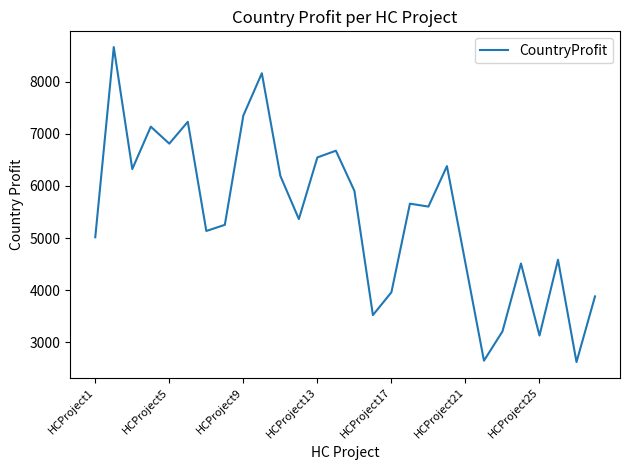

What is the difference between the maximum and minimum values?

6054